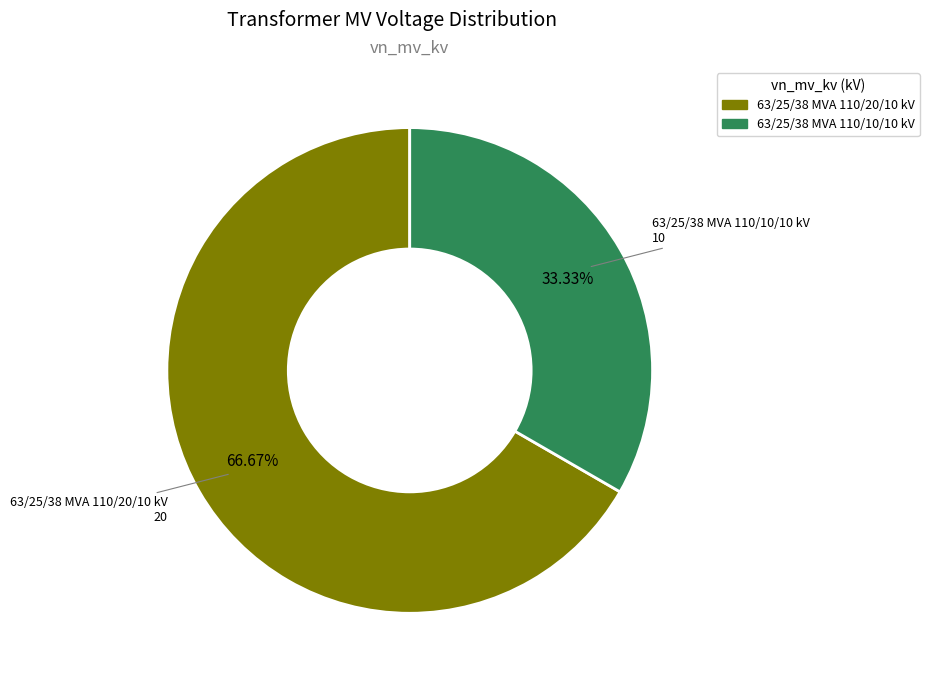

Does any single category account for the majority?

Yes